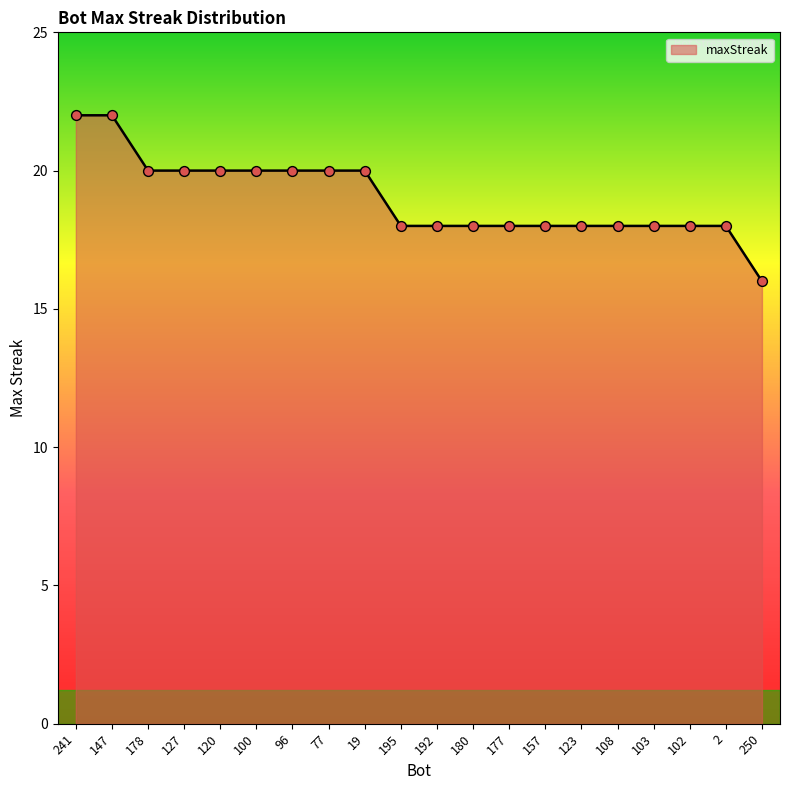

Approximately how many times larger is the value at 102 compared to 147?

0.8